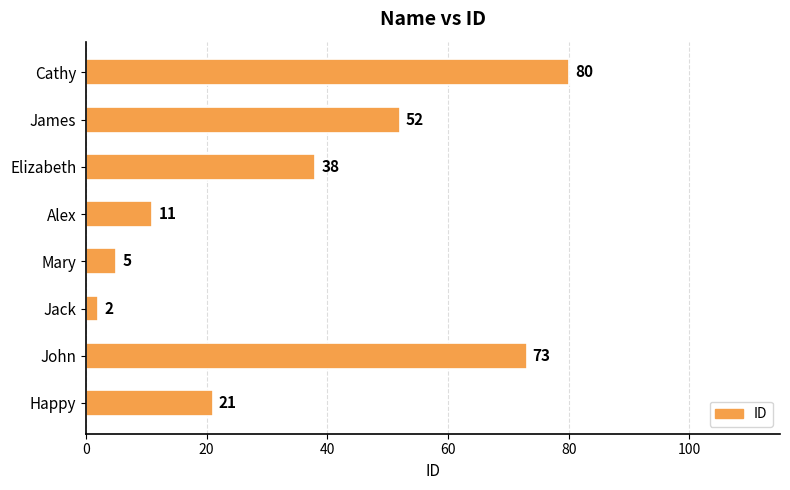

Which category has the lowest value across all series?

Jack